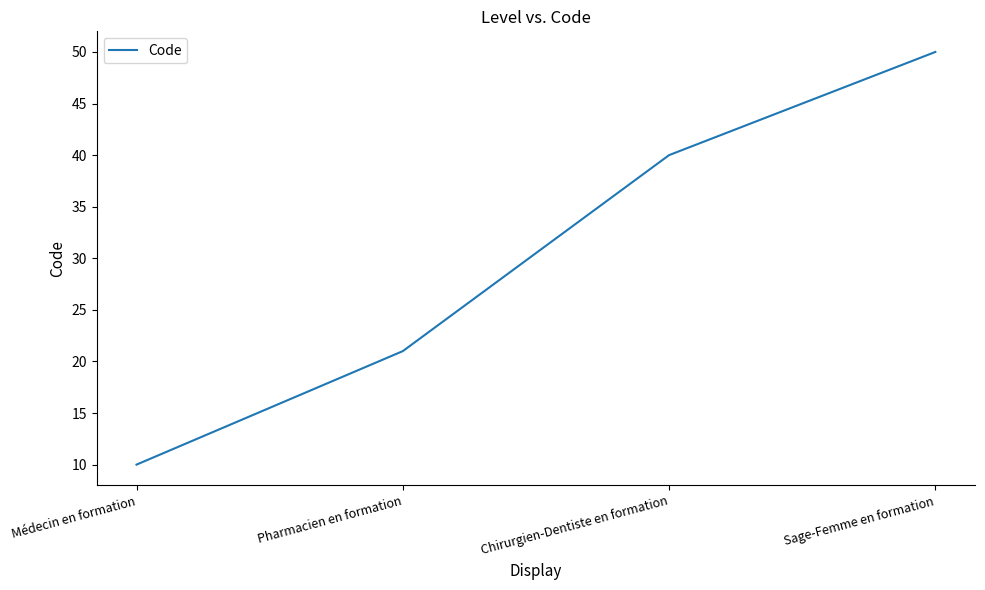

True or false: there are more than 1 points higher than both neighbors.

False